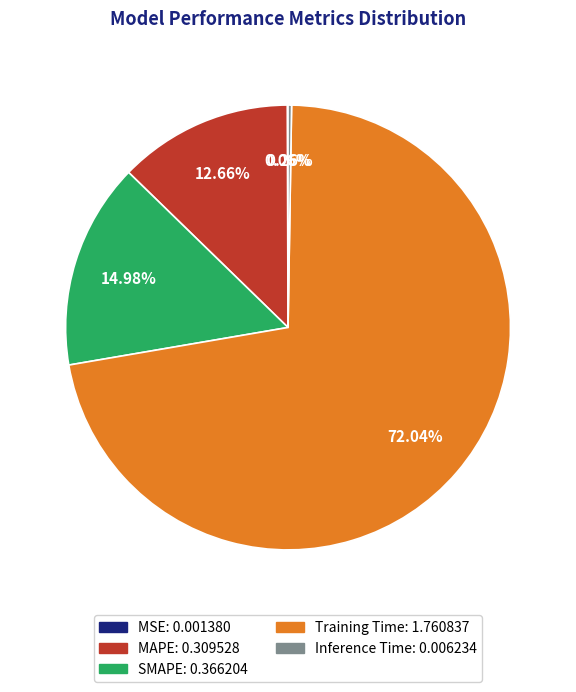

Which has a higher value, SMAPE or Training Time?

Training Time